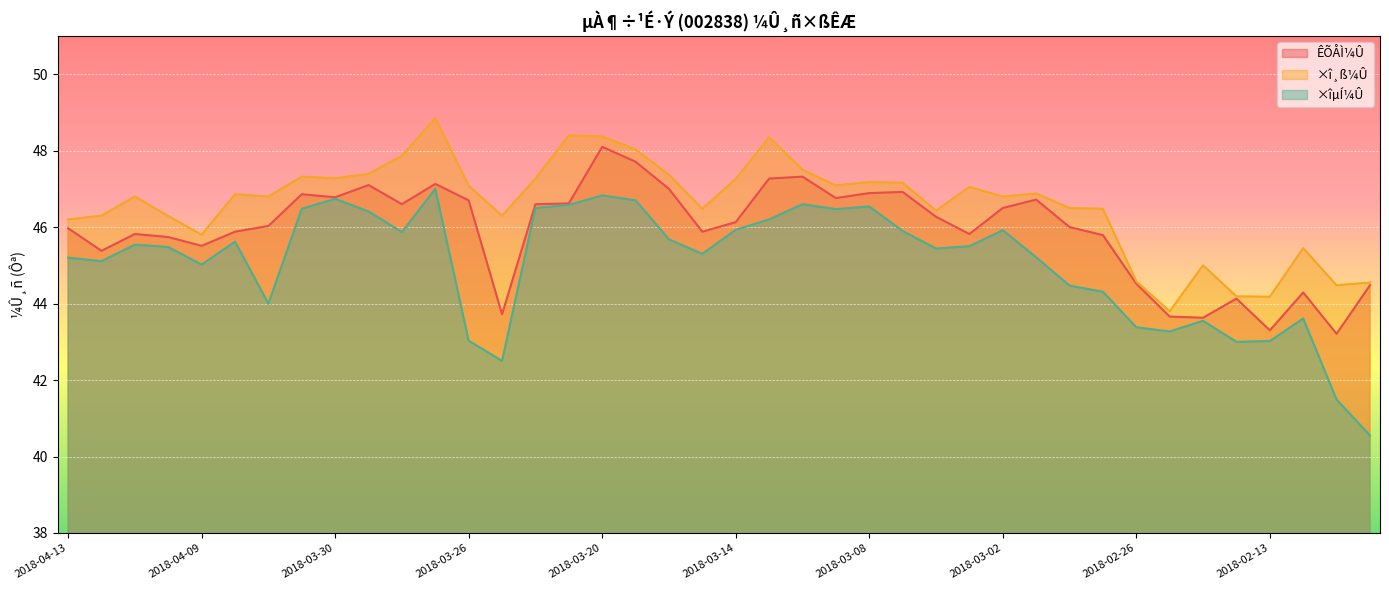

The ÊÕÅÌ¼Û series shows 45.7 at 2018-04-10. True or false?

True